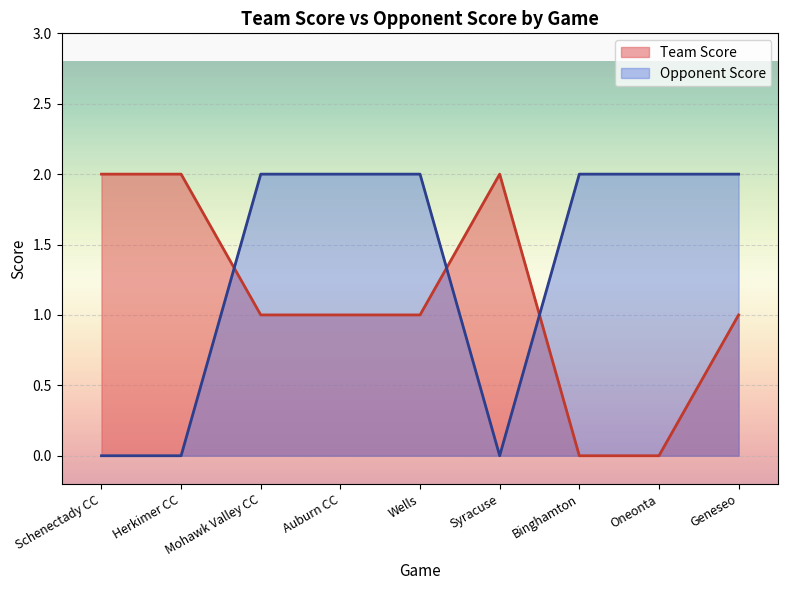

Between which two adjacent categories do Opponent Score and Team Score first intersect?

Herkimer CC and Mohawk Valley CC